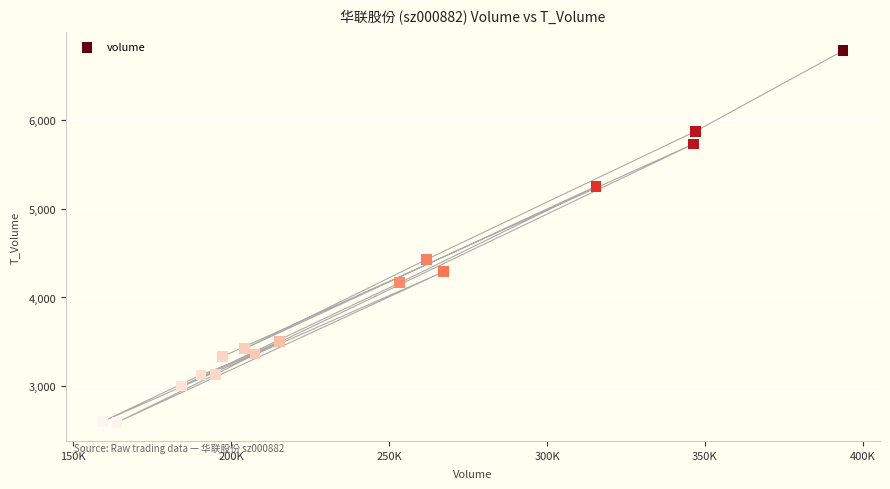

What Y value in the scatter plot is closest to 4688?

4429